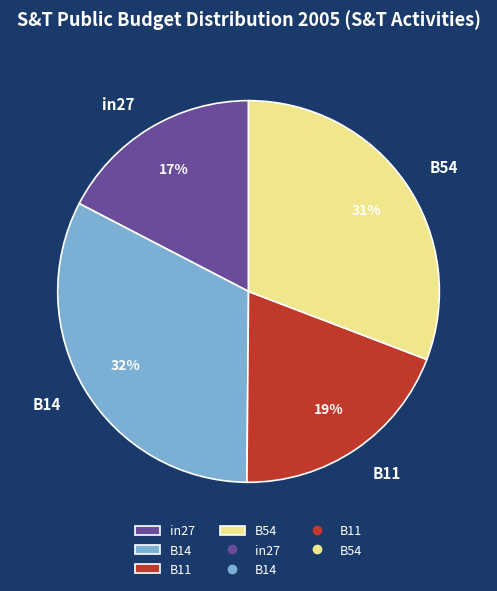

What is the smallest slice in the pie chart?

in27